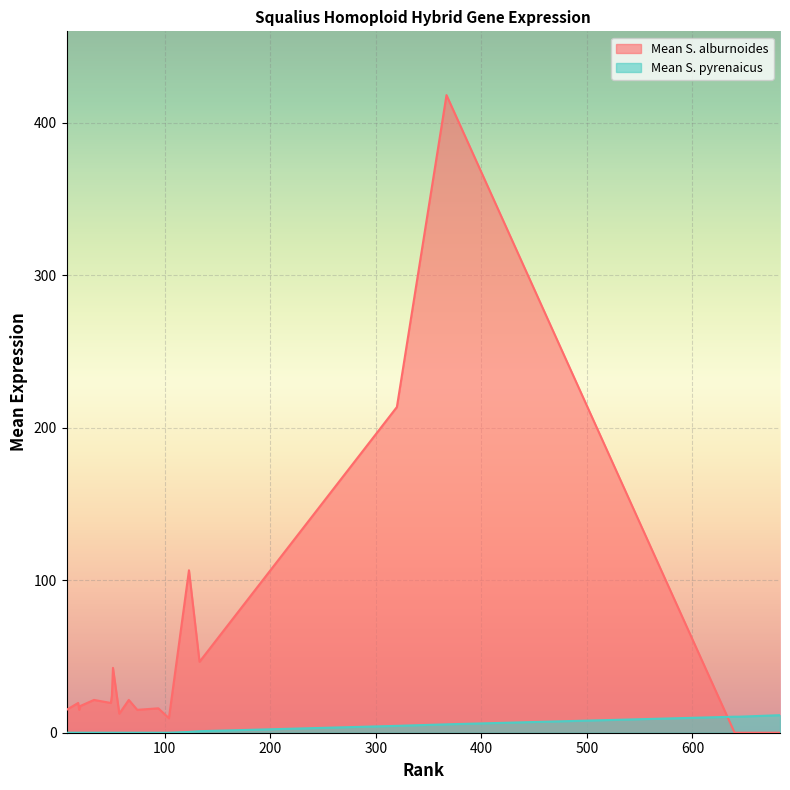

At which category is the sum across all series the highest?

367